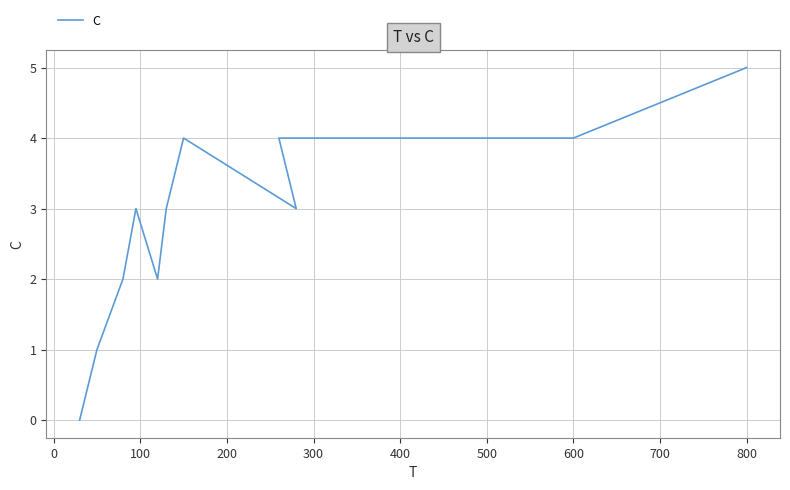

What is the value of the 7th point from the left?

4